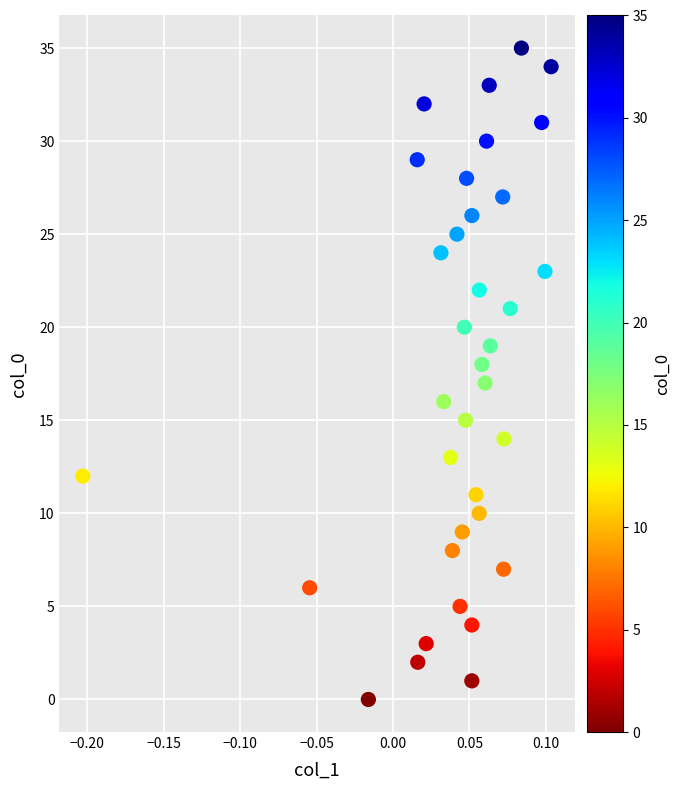

What is the range of Y values (max minus min)?

35